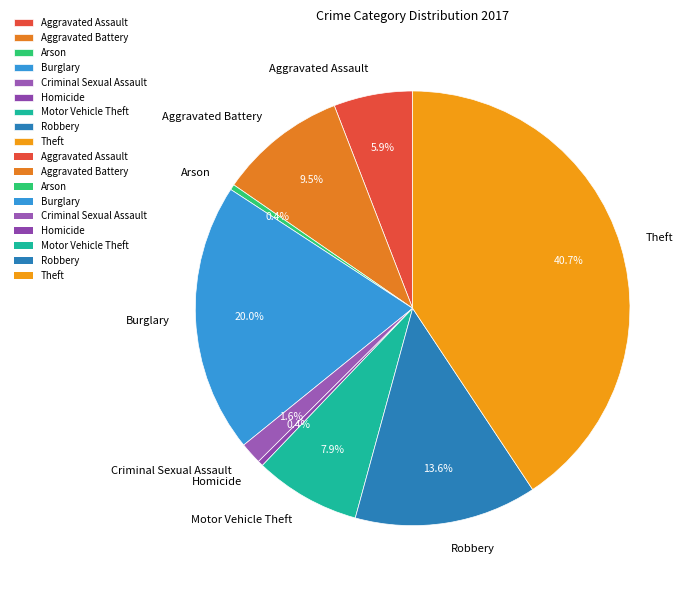

What portion of the pie excludes Criminal Sexual Assault?

98.4%